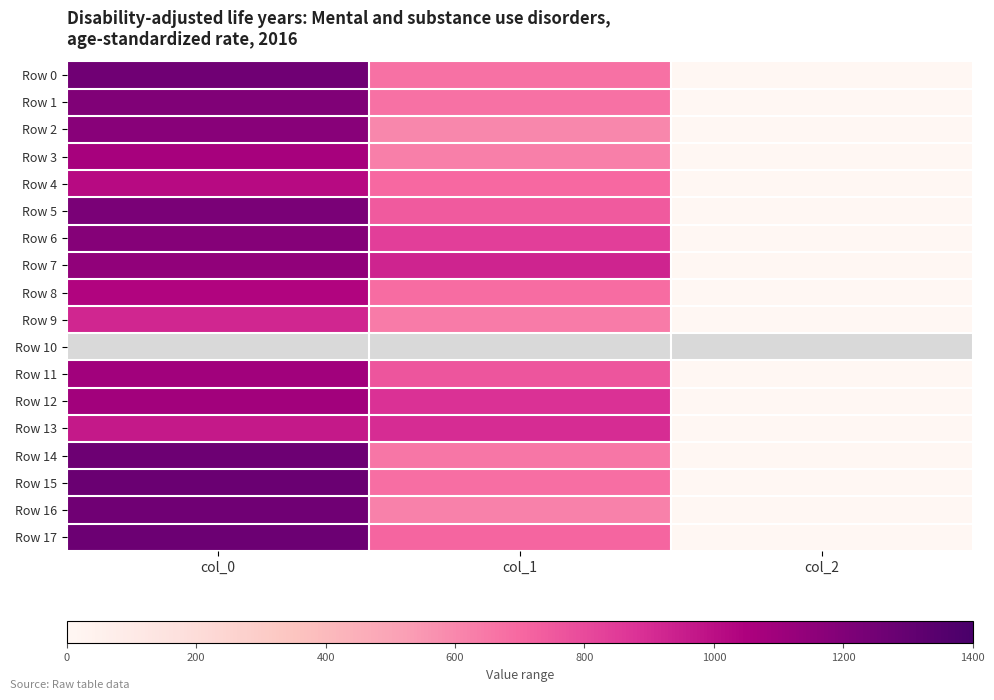

How many data points does each series have?

3